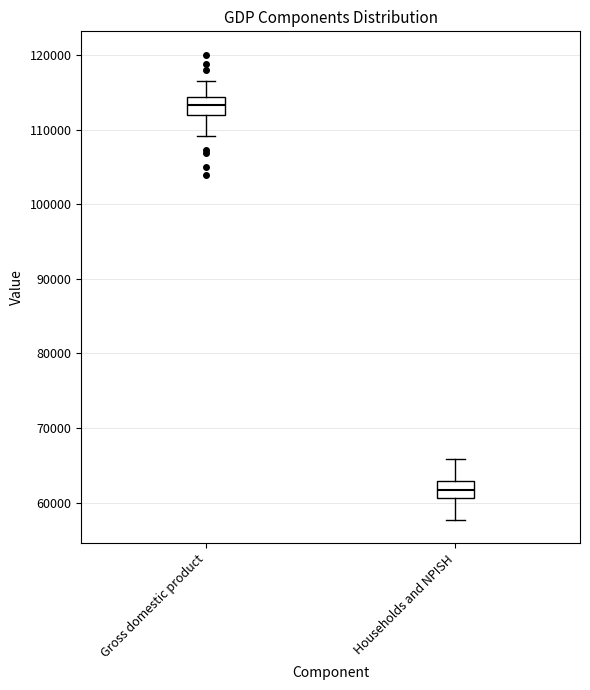

Reading left to right, read every box against the y-axis: the position of its median line, the range the box covers, and the ends of its whiskers. The values are not printed on the chart, so give them approximately, as read against the axis.

Gross domestic product: median 113000, box 112000 to 114000, whiskers 109000 to 117000
Households and NPISH: median 62000, box 61000 to 63000, whiskers 58000 to 66000